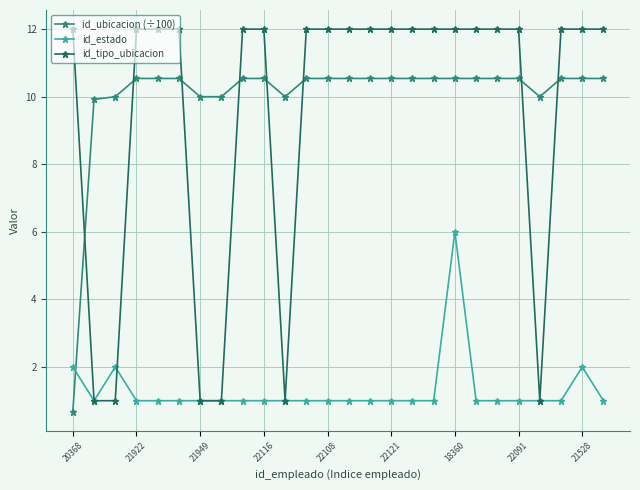

Which series ends up on top after the final intersection of id_ubicacion (÷100) and id_tipo_ubicacion?

id_tipo_ubicacion